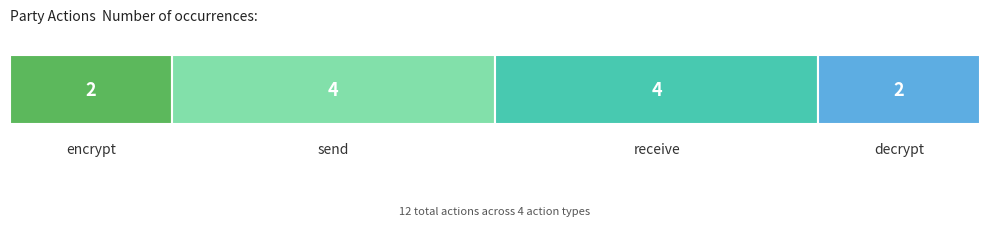

Are the bars grouped side by side (vs. stacked)?

No